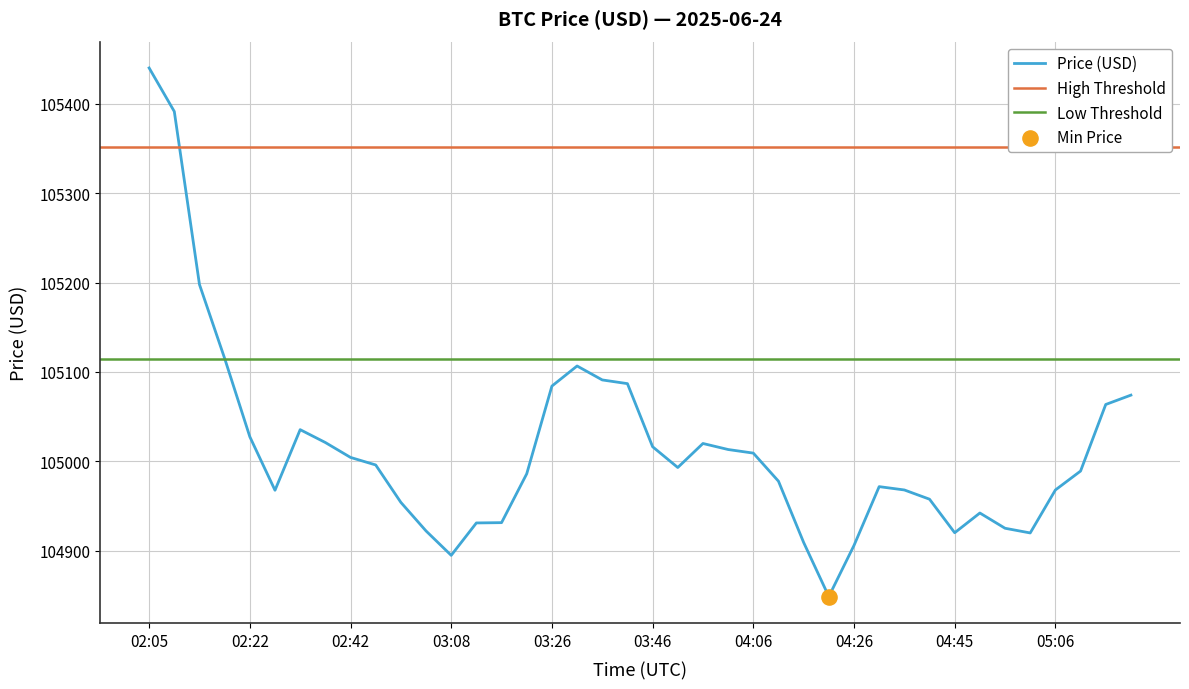

Which has a higher value, 03:41 or 02:52?

03:41